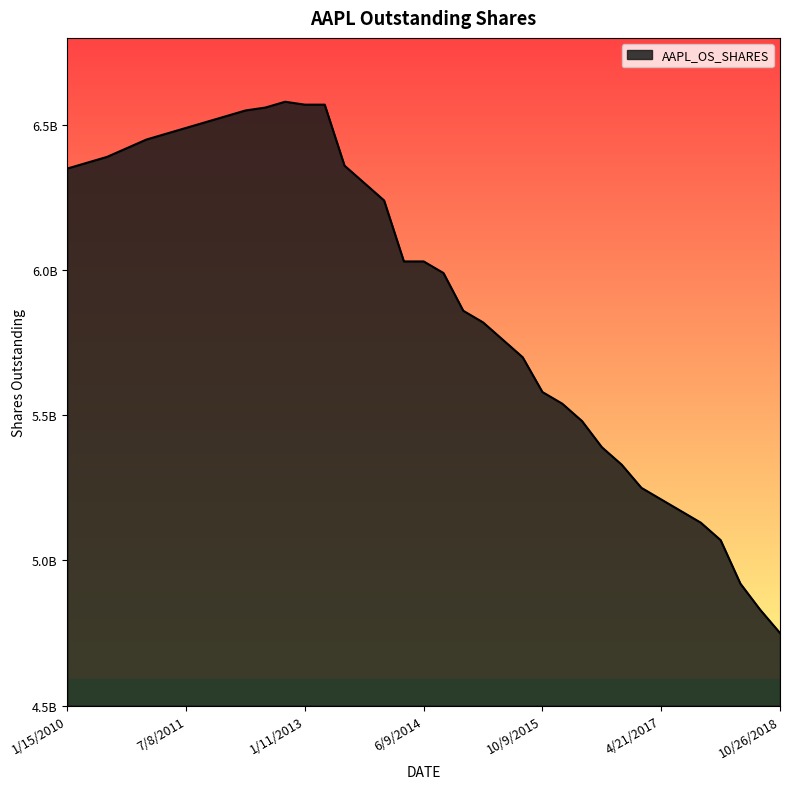

Does the chart have visible grid lines?

No